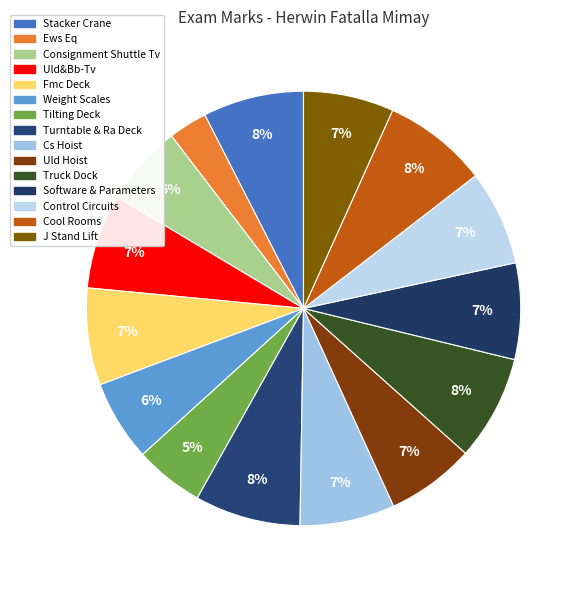

How many slices are in this pie chart?

15